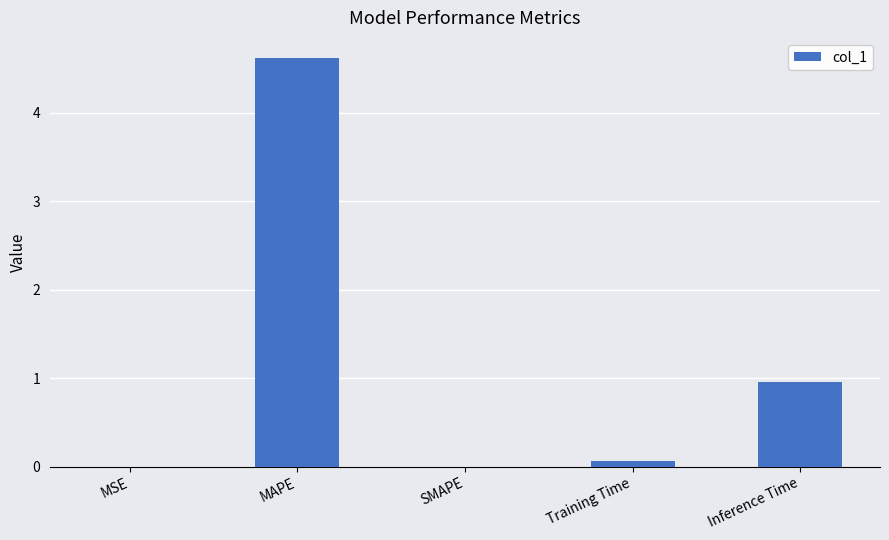

True or false: the data shows 0.0 at MSE.

True